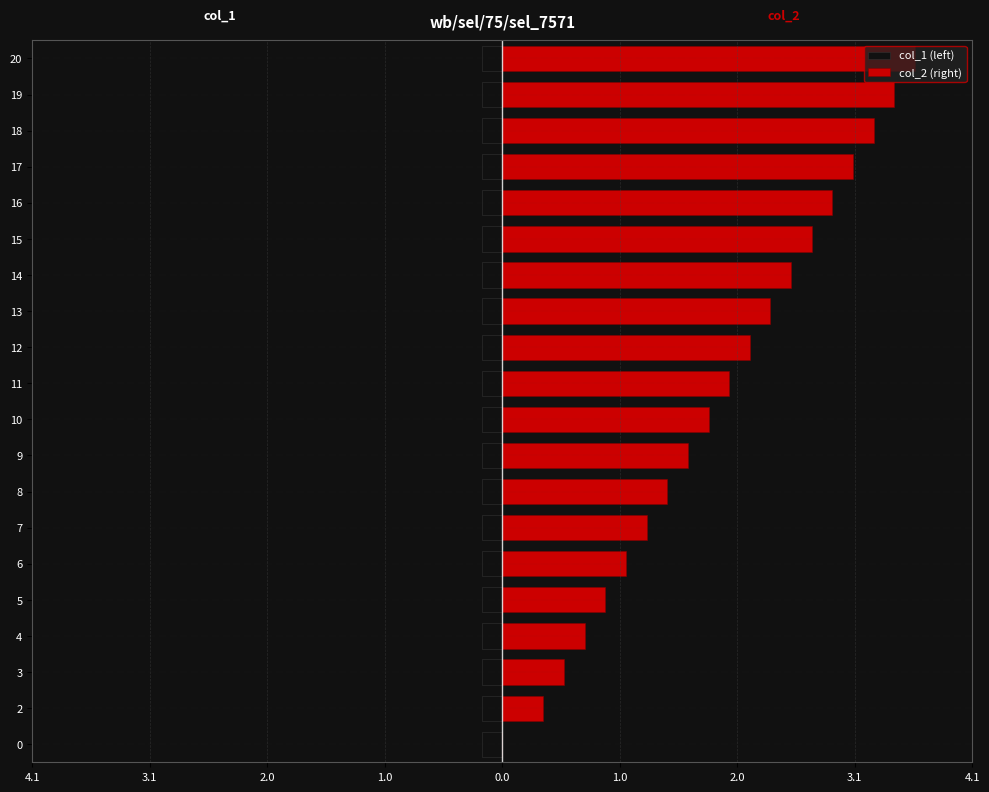

What are all the series names shown in the legend?

col_1 (left), col_2 (right)